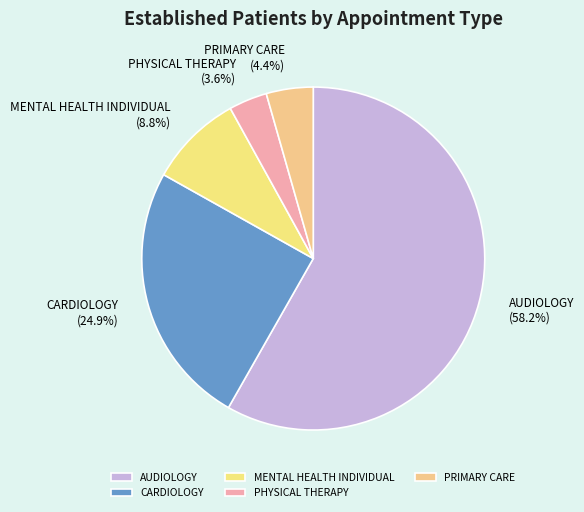

What is the total percentage of PRIMARY CARE and CARDIOLOGY?

29.3%